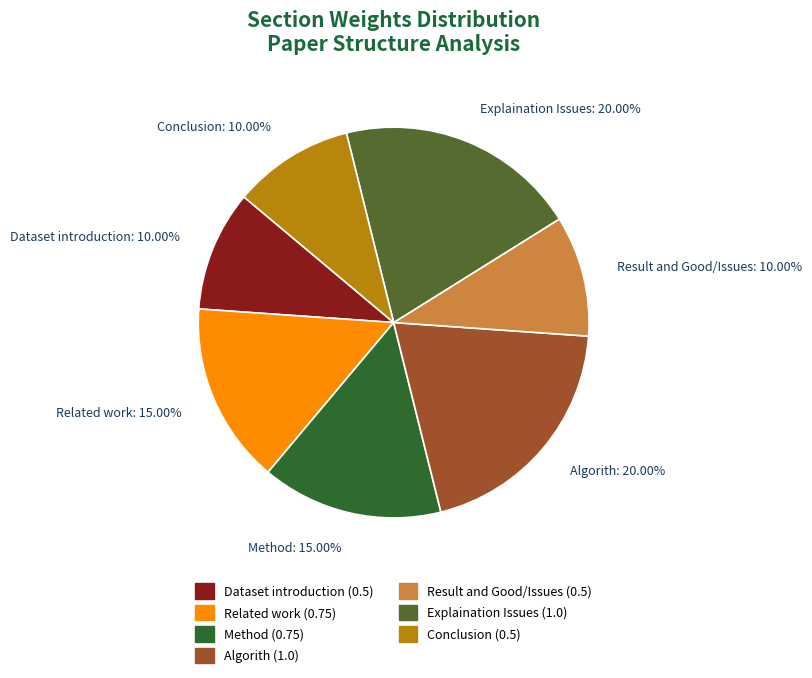

Is it true that Dataset introduction is 1% of the pie?

False